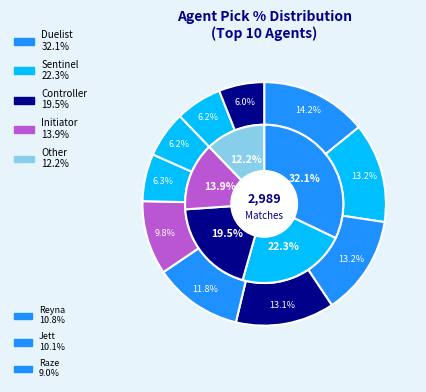

Between Initiator and Duelist, which is larger?

Duelist